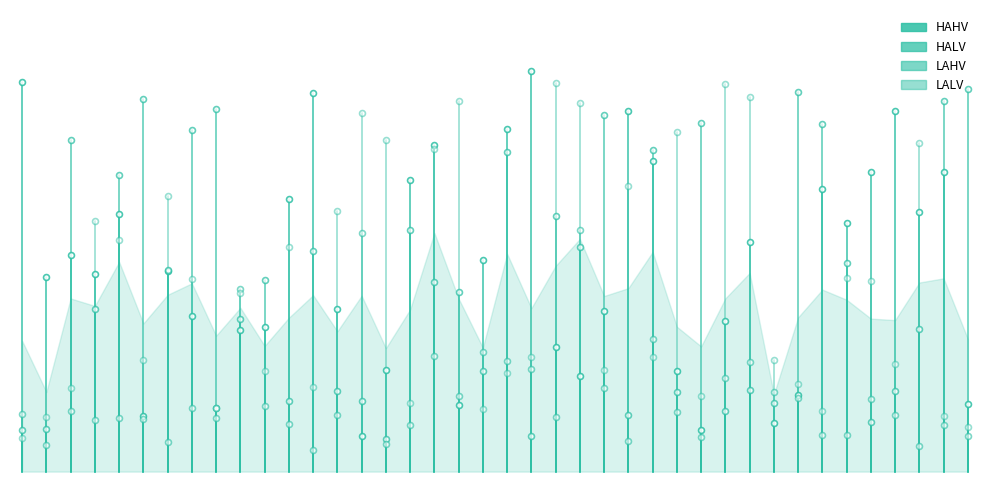

At how many categories does at least one series exceed 0?

40